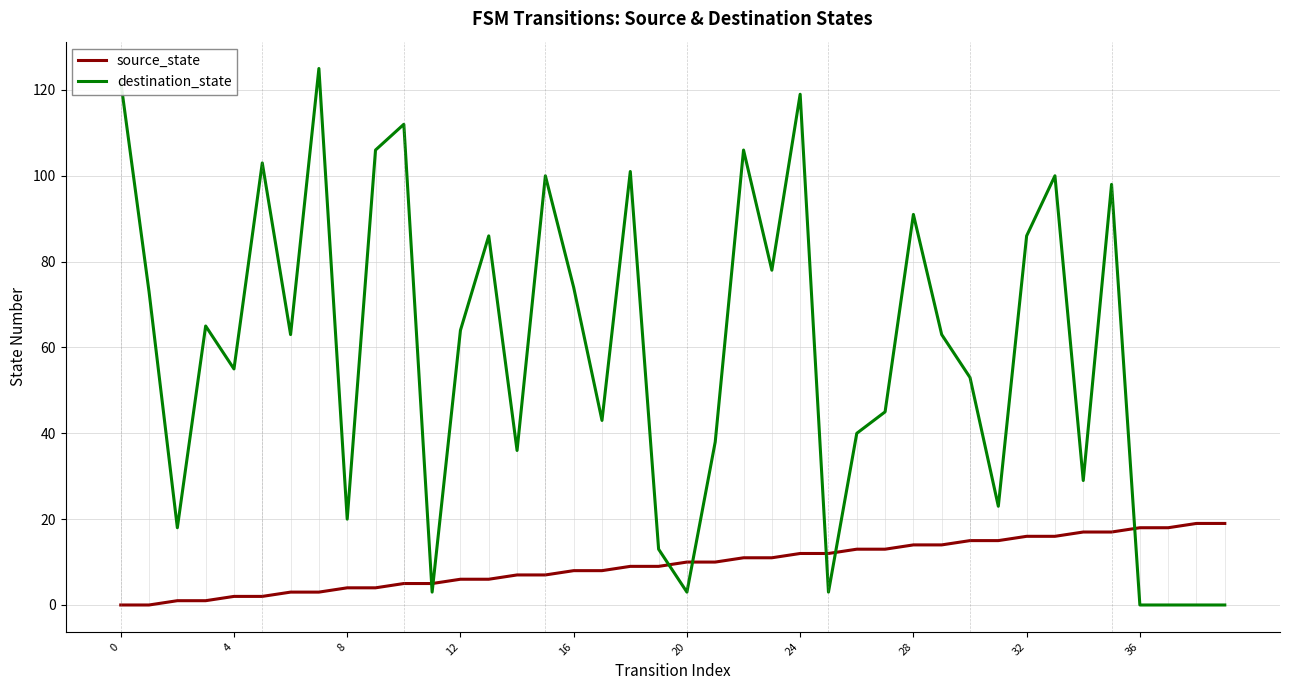

What is the highest value of the destination_state series?

125